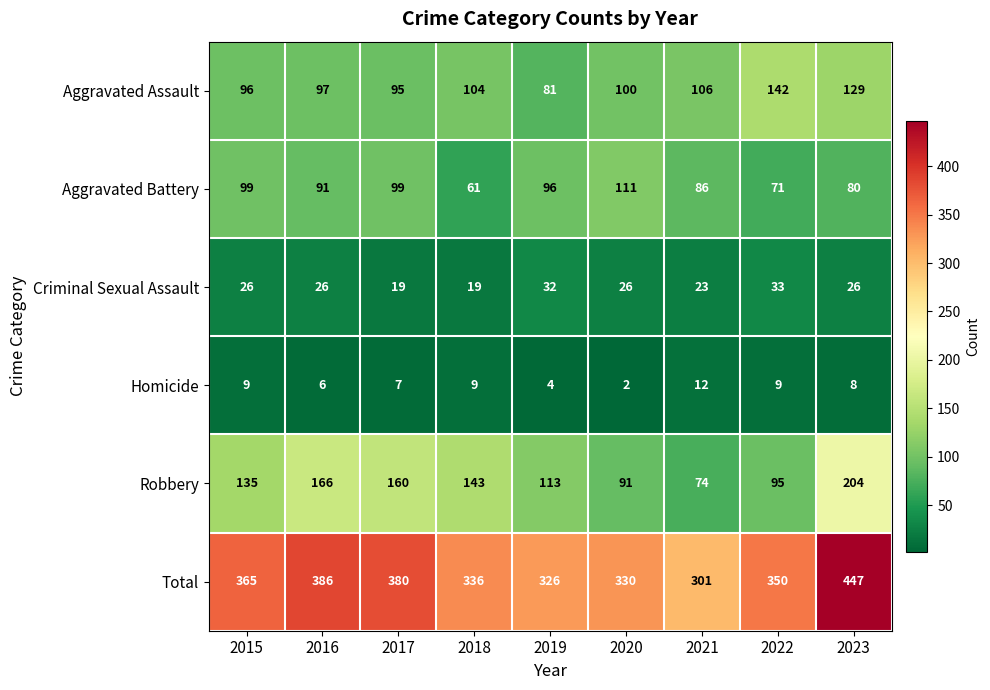

What is the total value across all series at 2020?

660